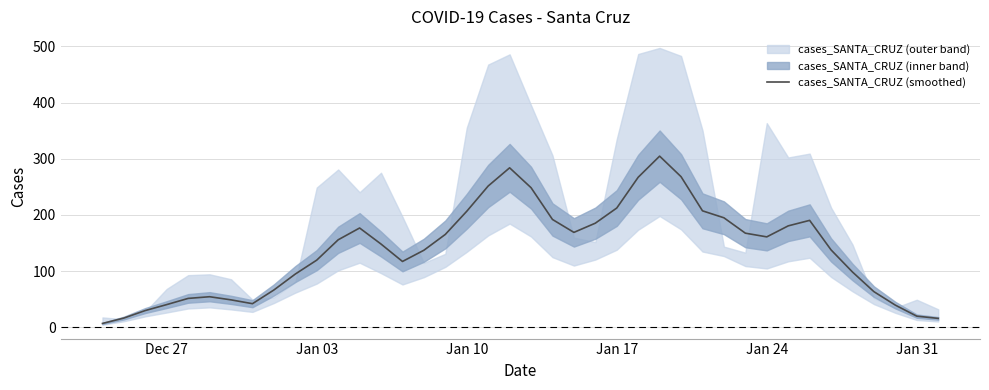

How many interior local valleys (lower than both neighbors) does the data have?

4